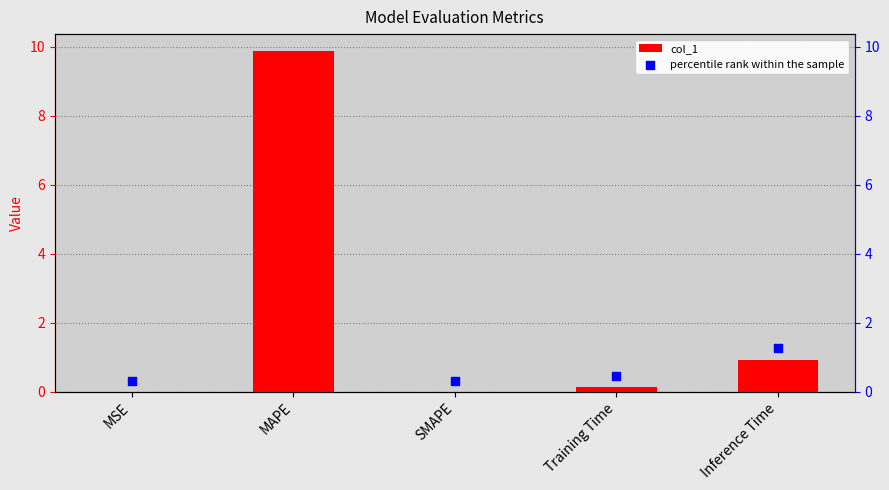

Is the value of col_1 at Inference Time greater than the value of percentile rank within the sample at Training Time?

Yes